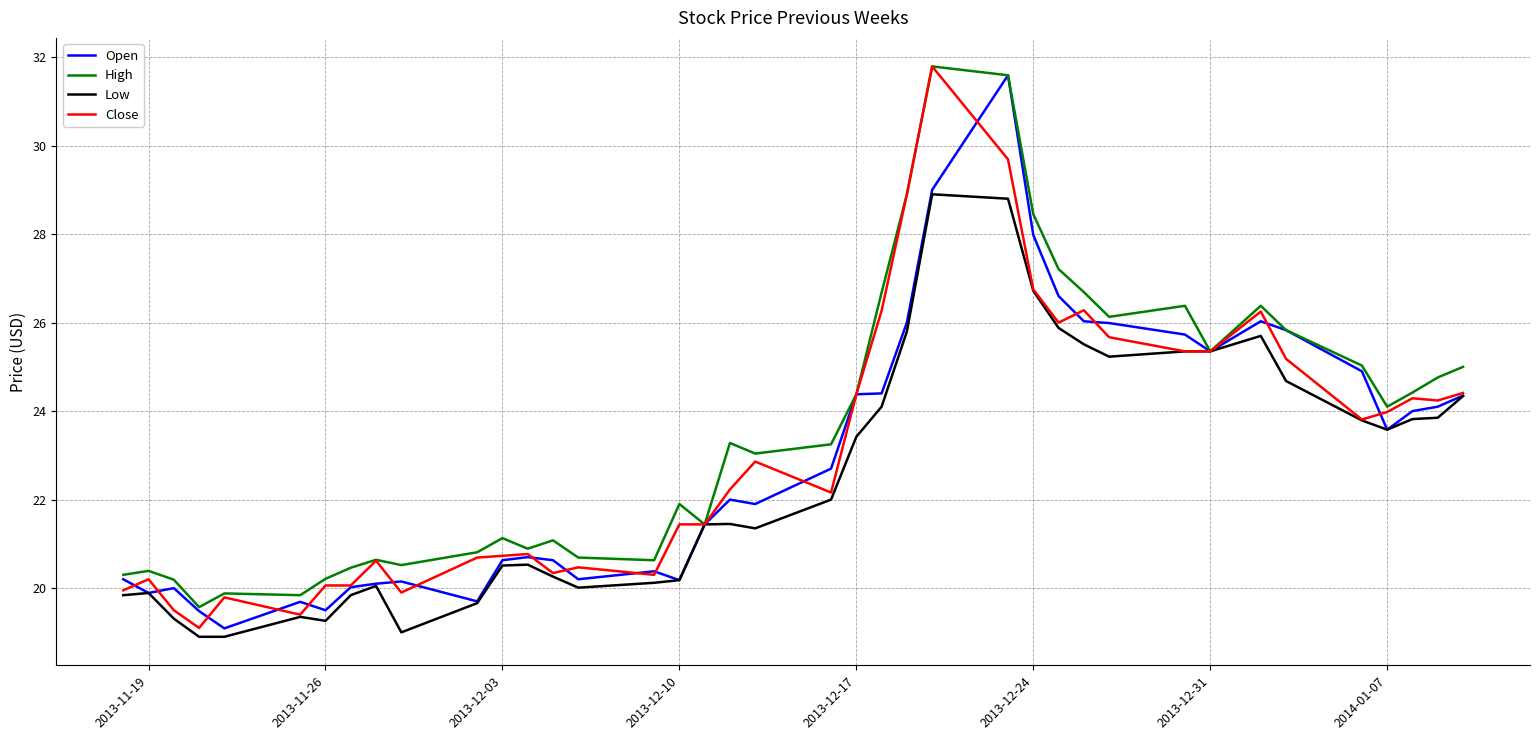

What is the maximum value shown in the chart?

31.8